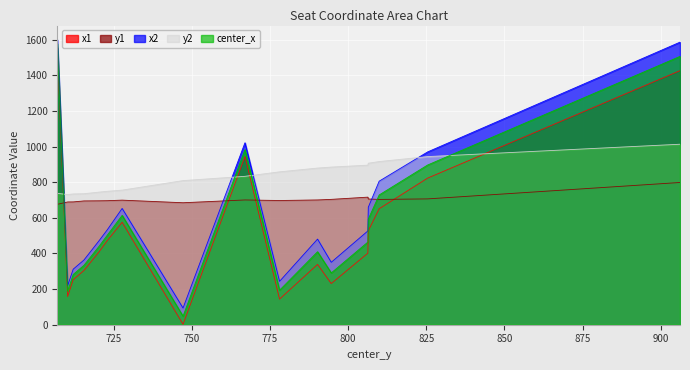

Is the value of center_x at 710.25048828125 greater than the value of x2 at 790.19921875?

No